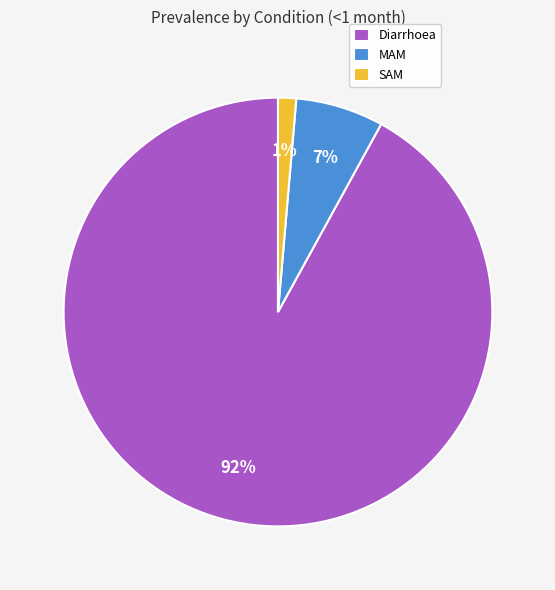

Count the number of slices in the pie.

3